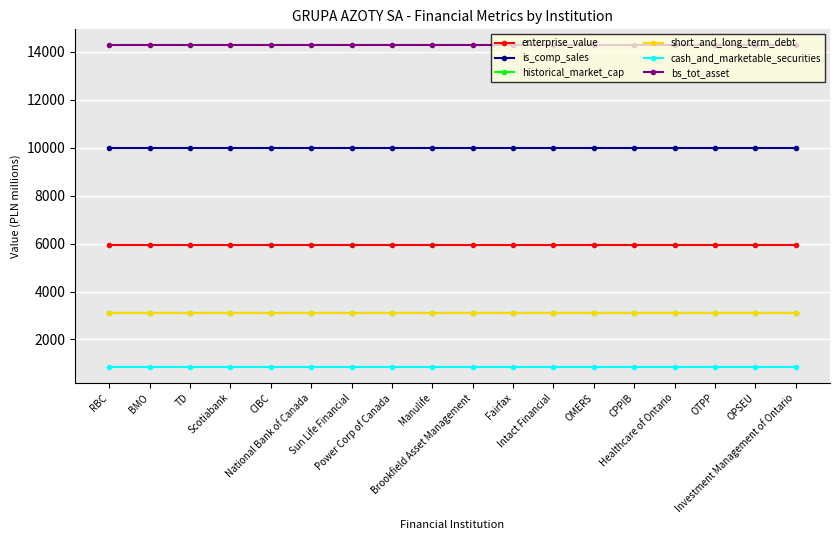

How many series are shown in this chart?

6